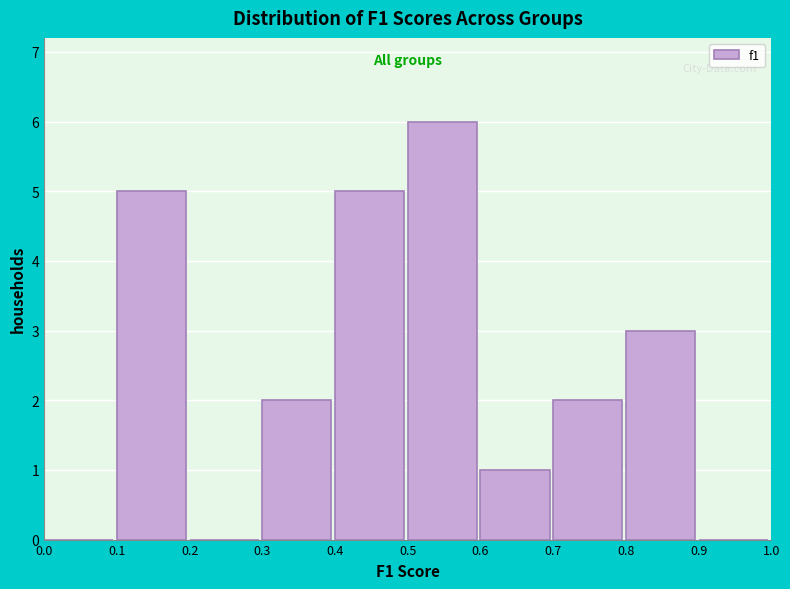

Reading left to right, transcribe this chart: for each bar, give the range it covers on the x-axis and its height. The values are not printed on the chart, so give them approximately, as read against the axis.

0.0 to 0.1: 0
0.1 to 0.2: 5
0.2 to 0.3: 0
0.3 to 0.4: 2
0.4 to 0.5: 5
0.5 to 0.6: 6
0.6 to 0.7: 1
0.7 to 0.8: 2
0.8 to 0.9: 3
0.9 to 1.0: 0